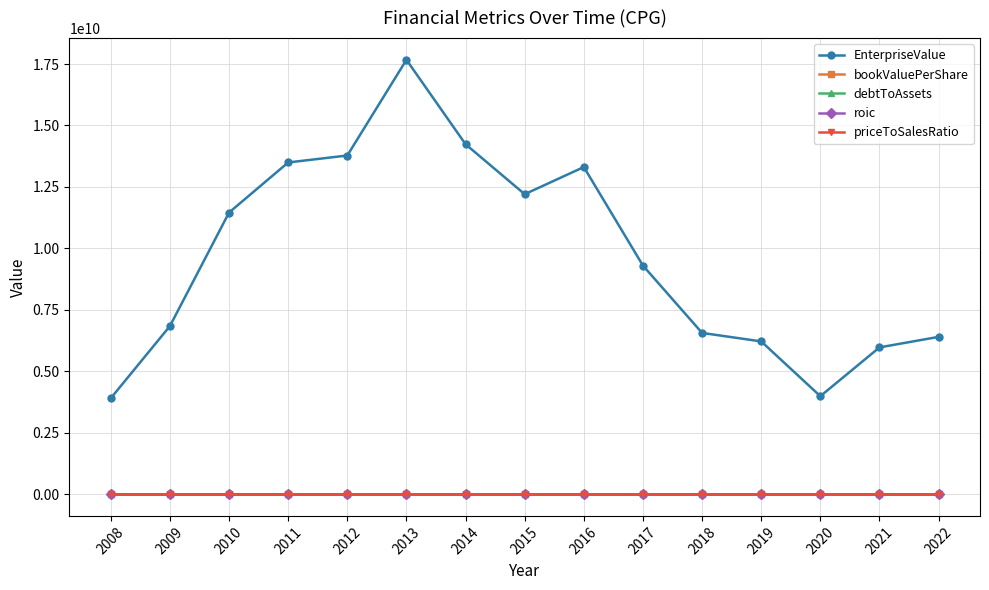

How many data points does each series have?

15